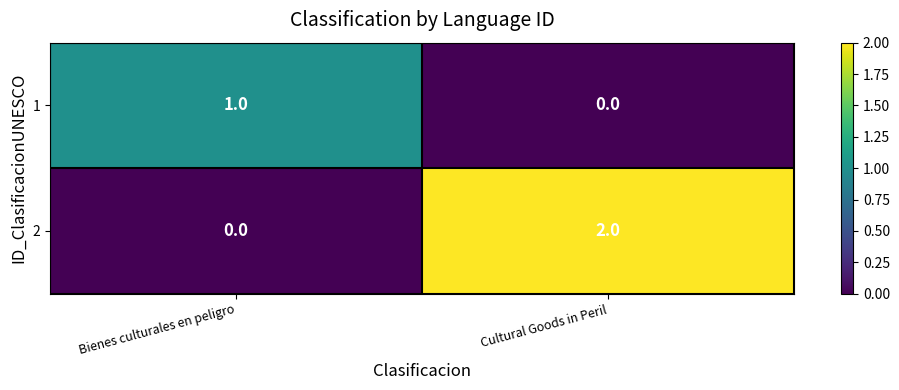

Which series has the widest spread of values?

2